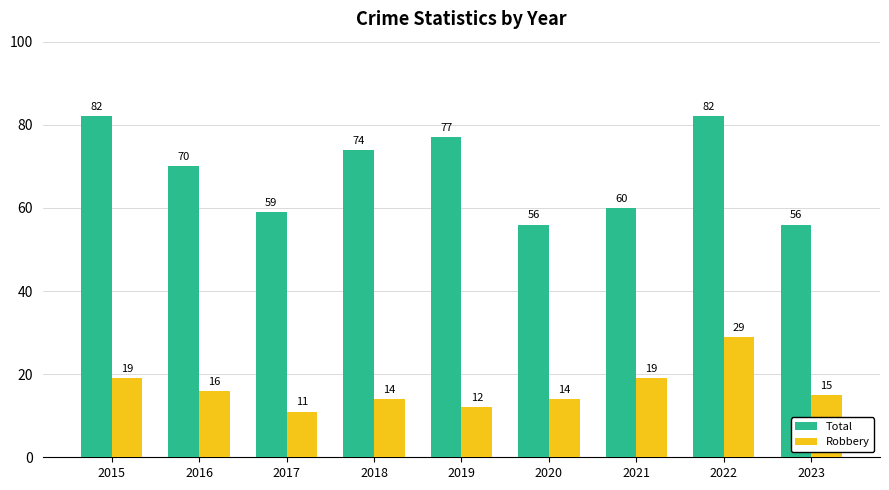

What is the greatest value displayed?

82